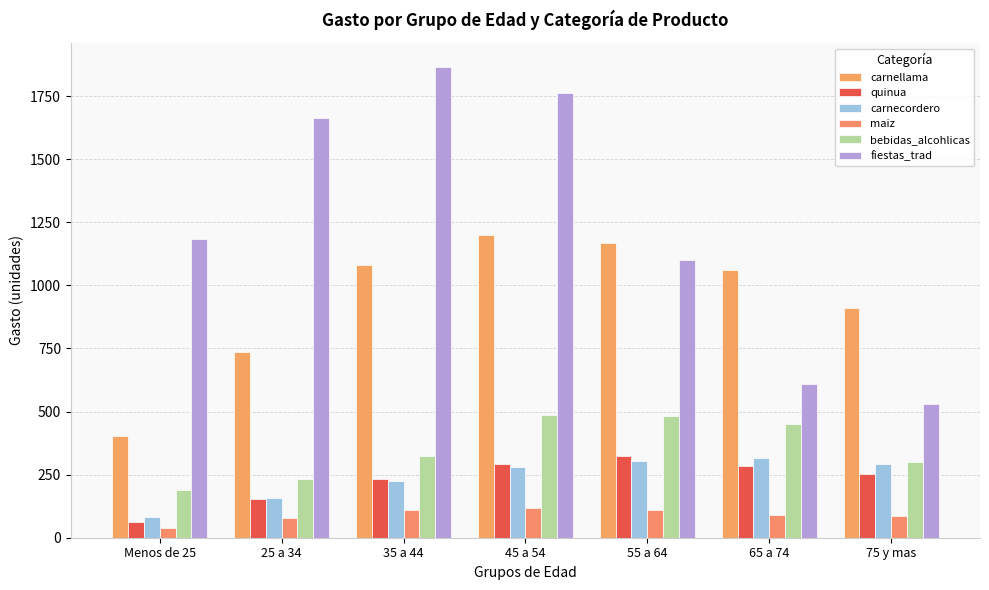

How many bars are there in each group?

6